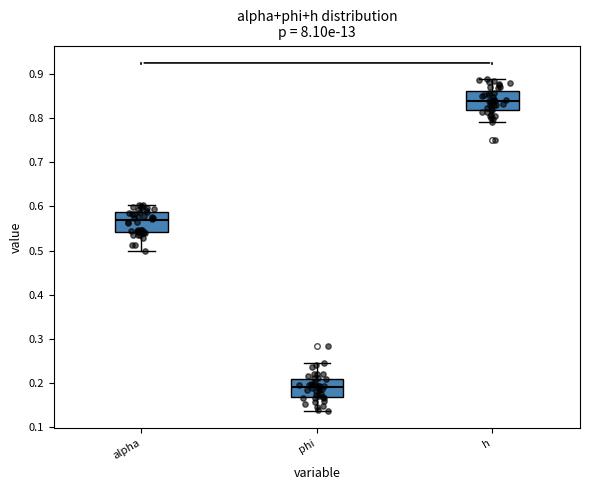

Reading left to right, read every box against the y-axis: the position of its median line, the range the box covers, and the ends of its whiskers. The values are not printed on the chart, so give them approximately, as read against the axis.

alpha: median 0.57, box 0.54 to 0.59, whiskers 0.50 to 0.60
phi: median 0.19, box 0.17 to 0.21, whiskers 0.14 to 0.25
h: median 0.84, box 0.82 to 0.86, whiskers 0.79 to 0.89